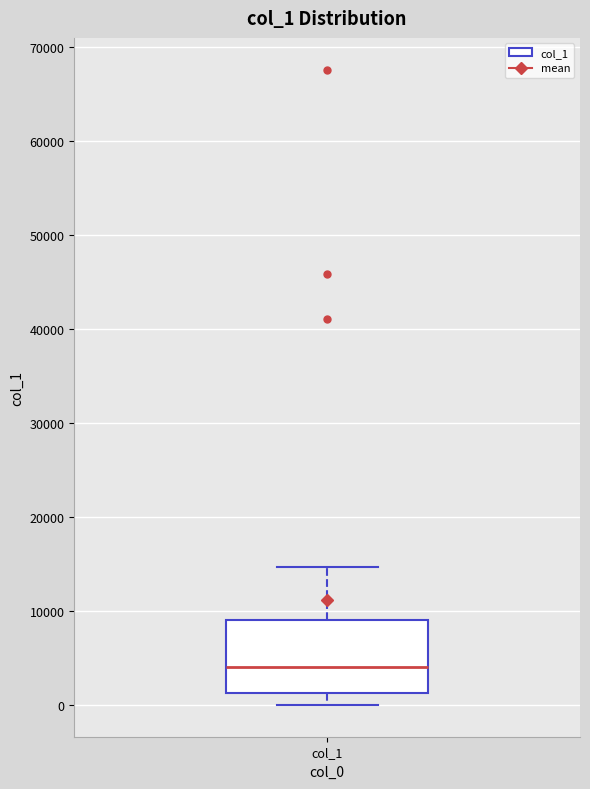

Transcribe this box plot: give where the median line is, the range the box spans, and where the two whiskers end, as read against the y-axis. The values are not printed on the chart, so give them approximately, as read against the axis.

median 4000, box 1000 to 9000, whiskers 0 to 15000